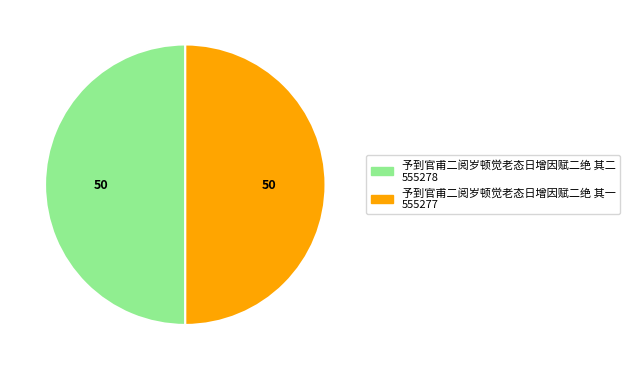

True or false: 予到官甫二阅岁顿觉老态日增因赋二绝 其二 accounts for 63% of the total.

False